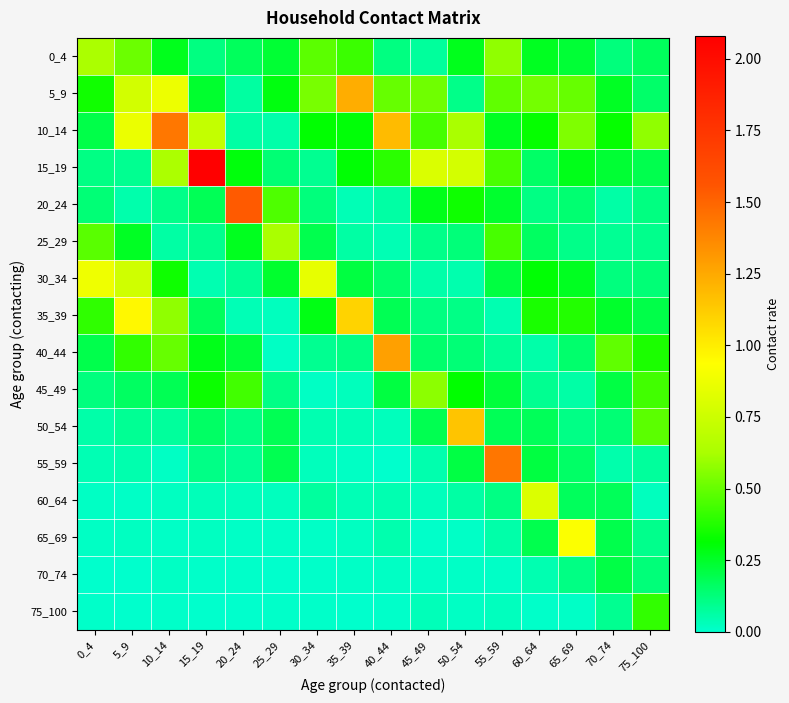

Which series has the largest total across all categories?

10_14